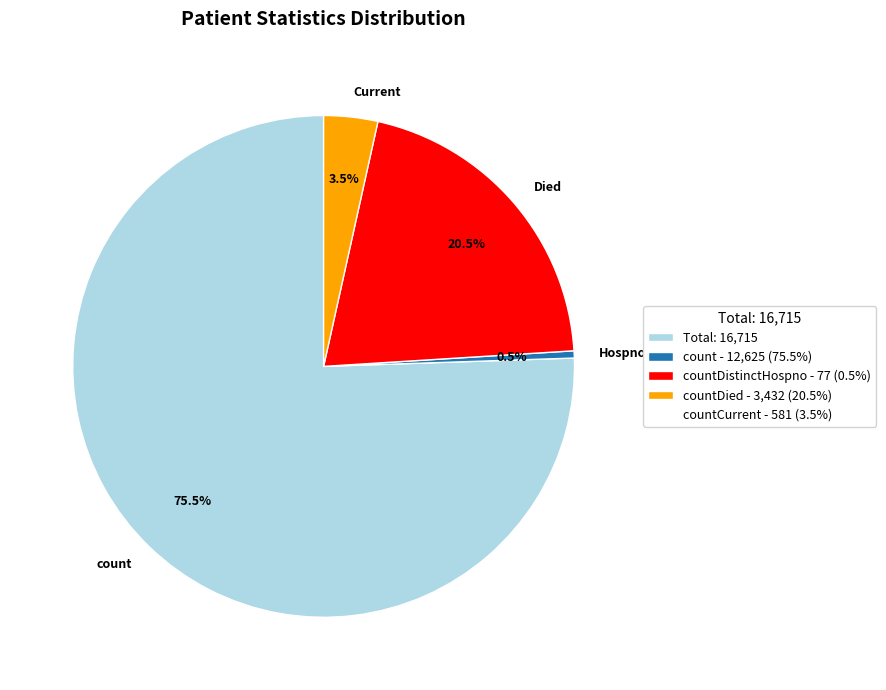

What is the majority slice?

count